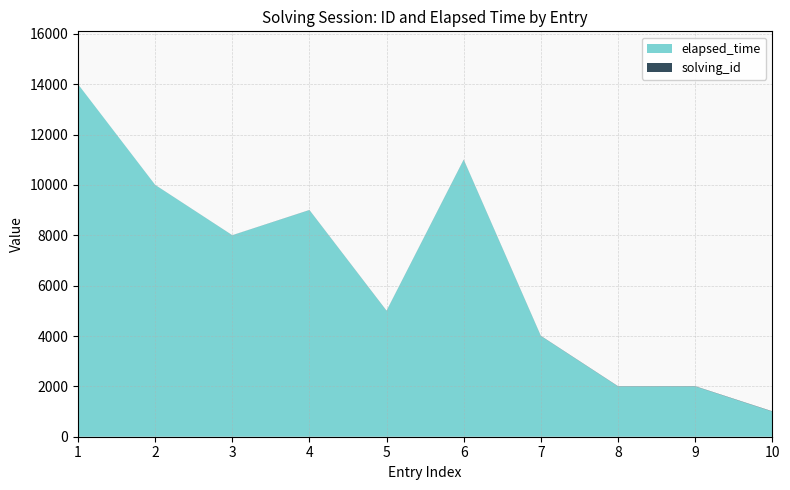

Reading right to left, transcribe all the data shown in this chart.

solving_id: 10=10	9=9	8=8	7=7	6=6	5=5	4=4	3=3	2=2	1=1
elapsed_time: 10=1000	9=2000	8=2000	7=4000	6=11000	5=5000	4=9000	3=8000	2=10000	1=14000